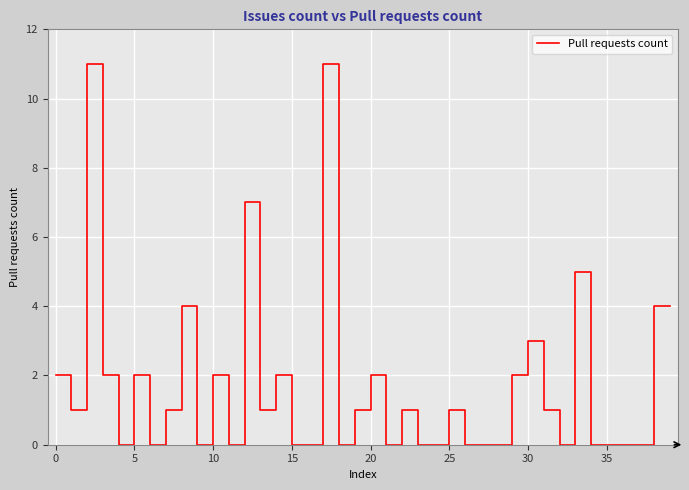

What is the difference between the maximum and minimum values?

11